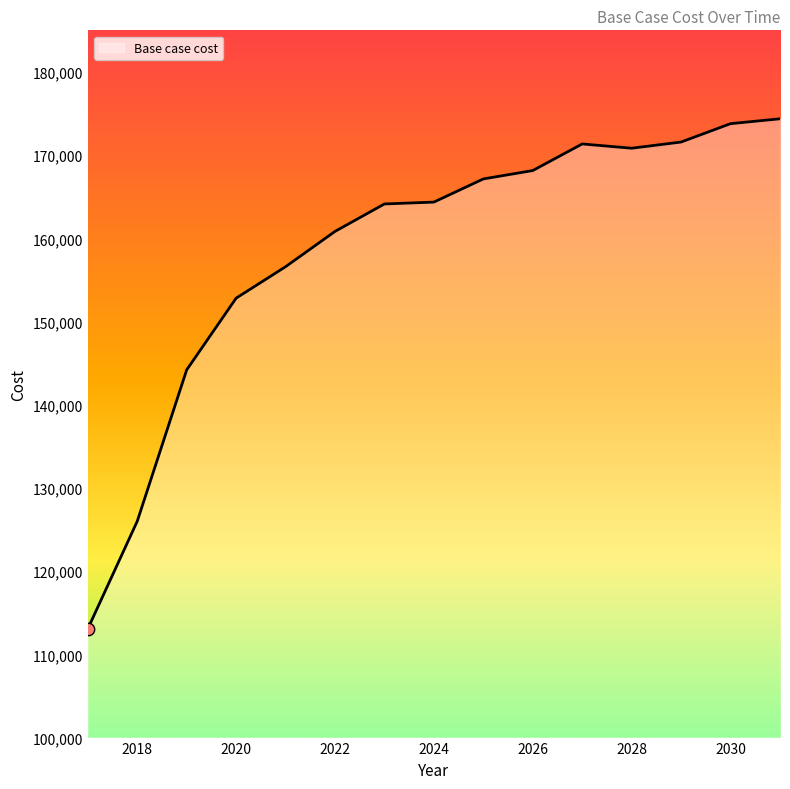

What is the minimum value shown in the chart?

113067.2